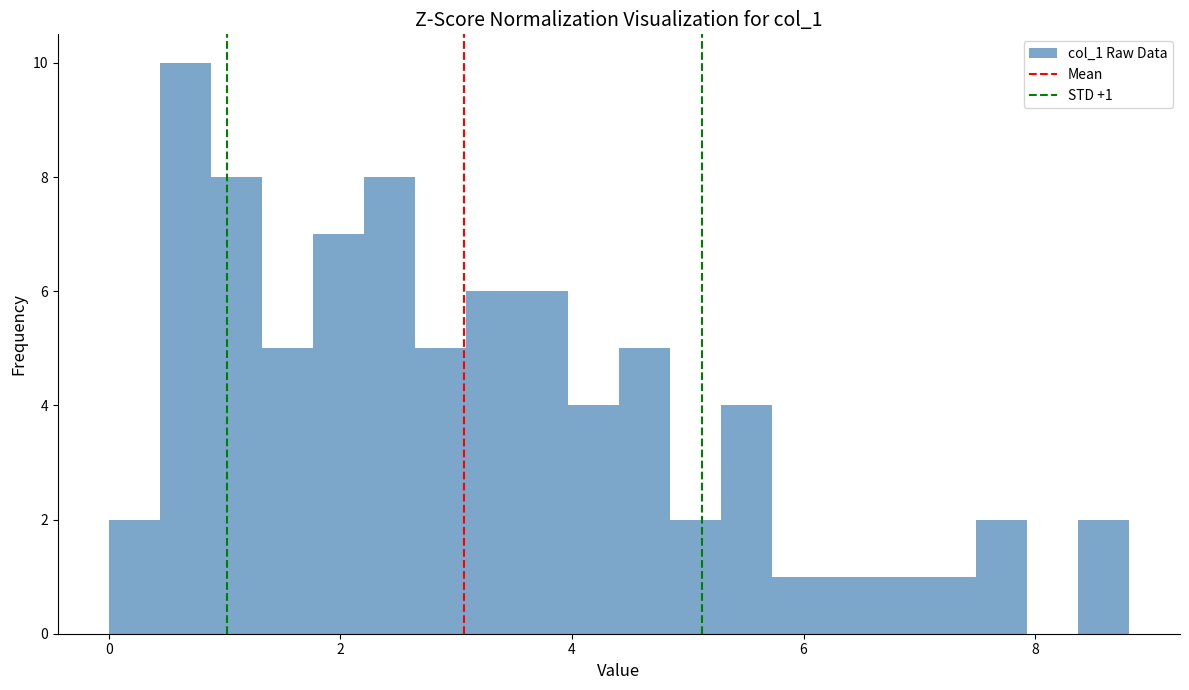

Read against the x-axis, roughly where is the centre of the tallest bar?

0.6